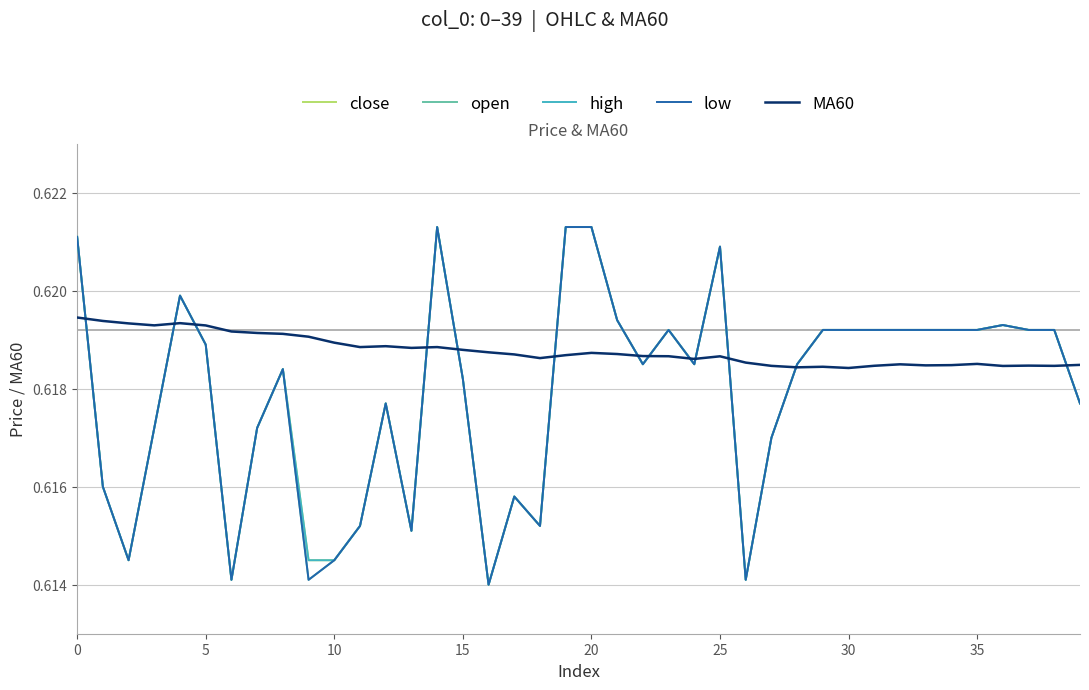

Does the chart display data point markers on the line(s)?

No